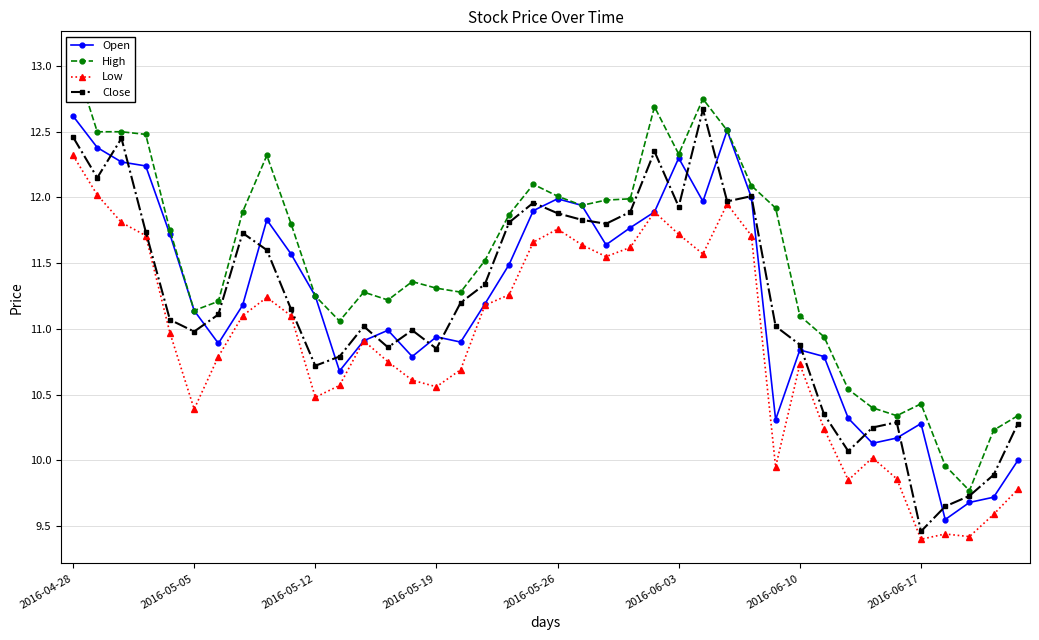

How many lines are shown in the chart?

4